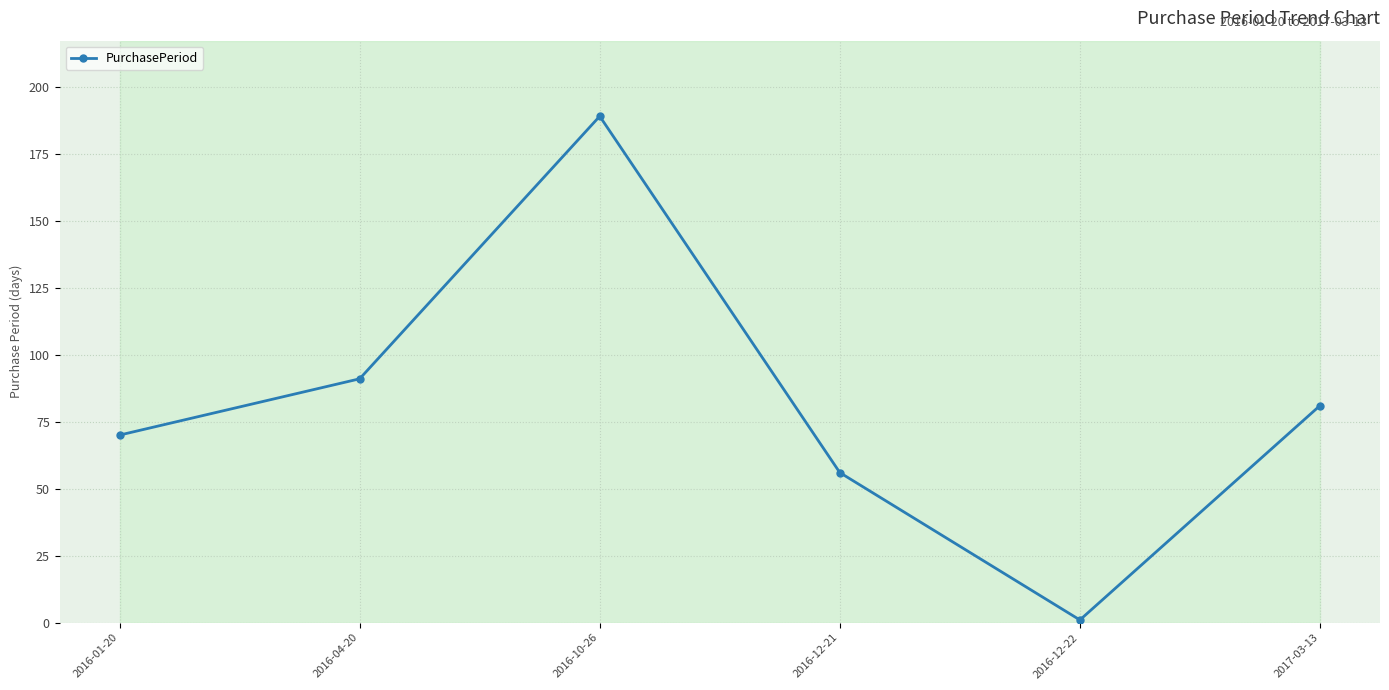

What is the sum of the values at 2016-12-22 and 2016-12-21?

57